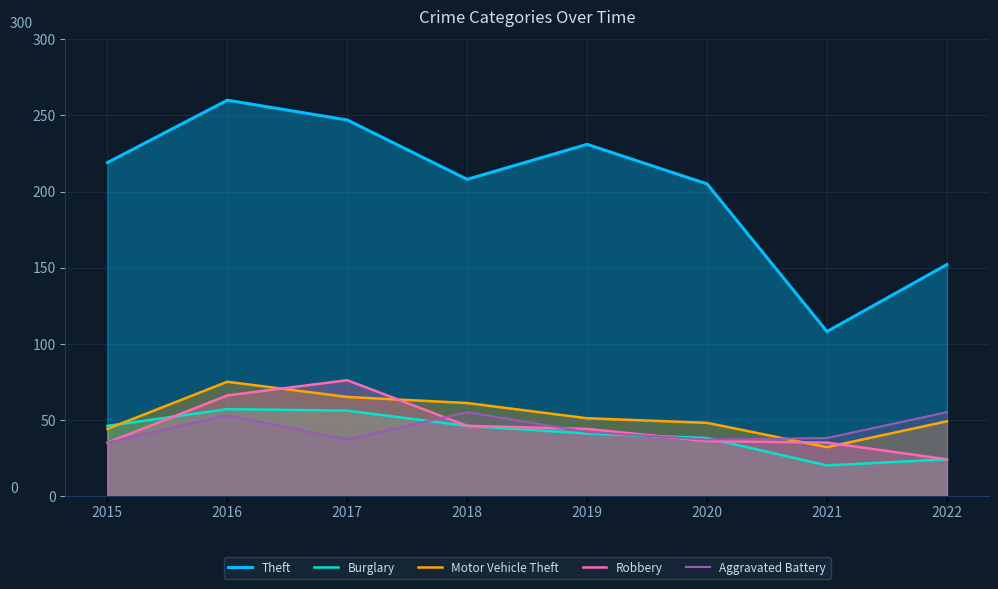

At which label does Aggravated Battery first exceed 42?

2016